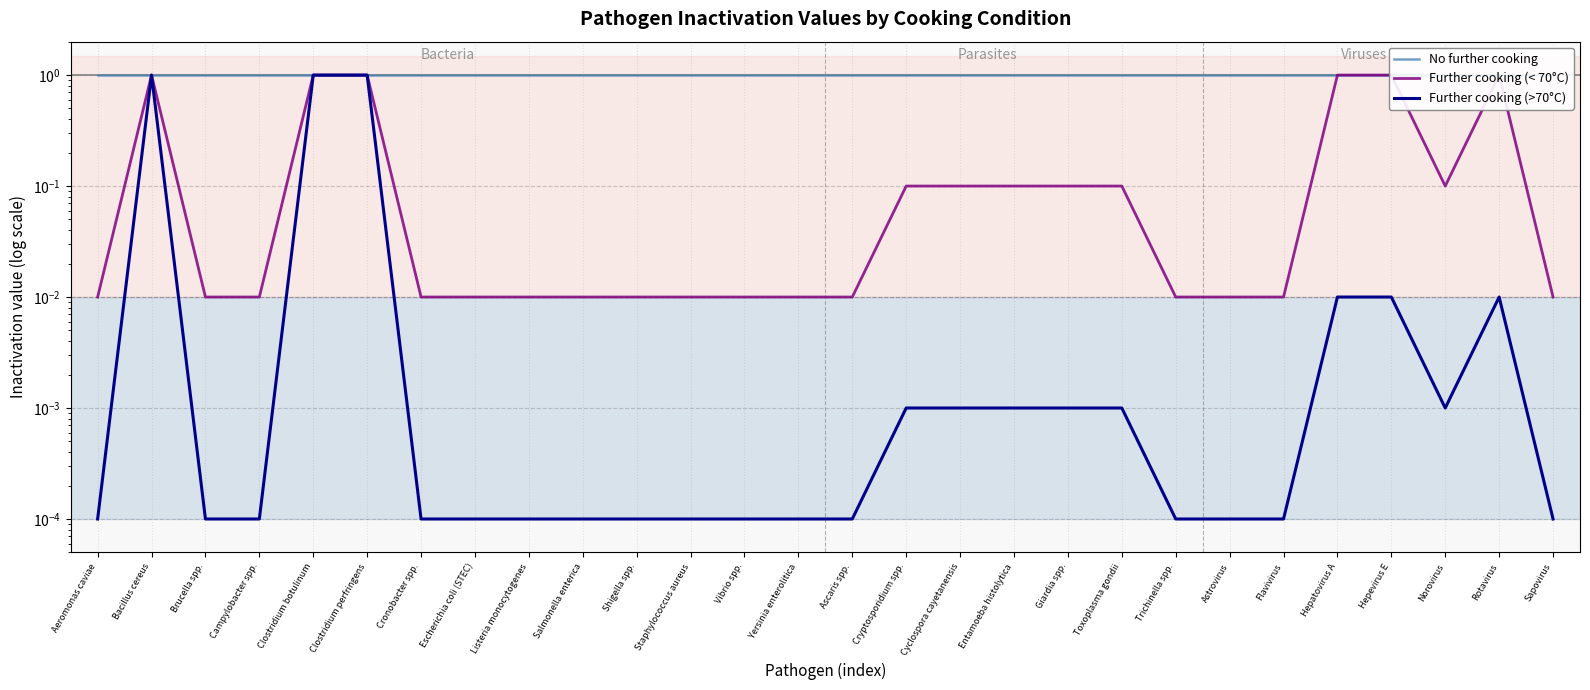

What position from the right is Toxoplasma gondii?

9